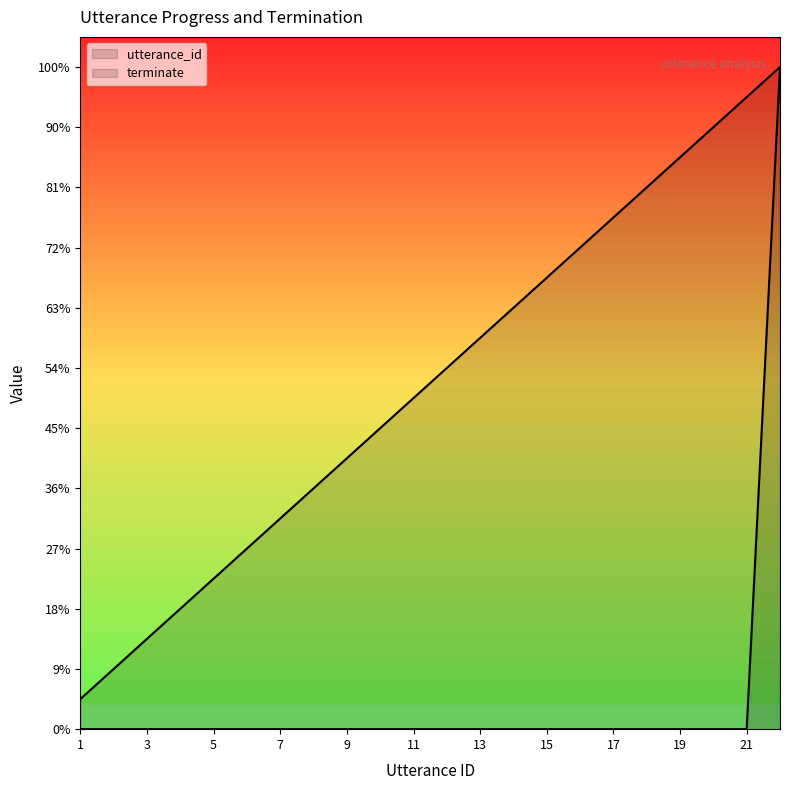

What are all the series names shown in the legend?

utterance_id, terminate